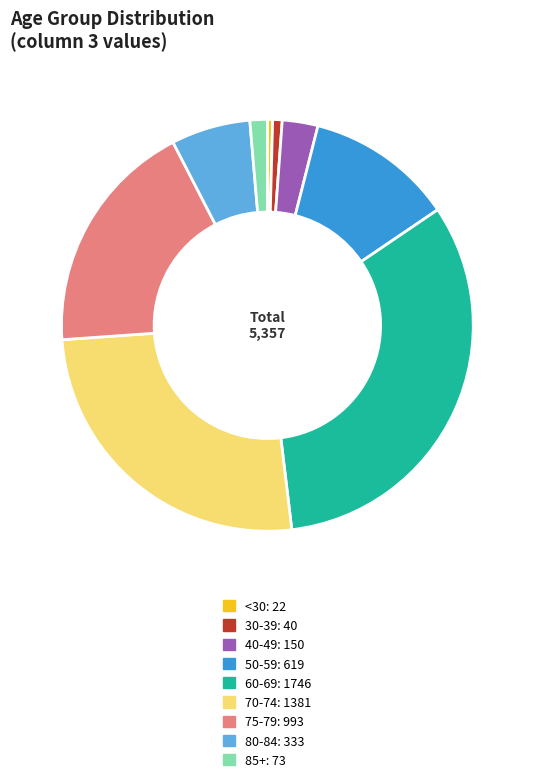

Do 85+: 73 and <30: 22 together represent more than half of the pie?

No